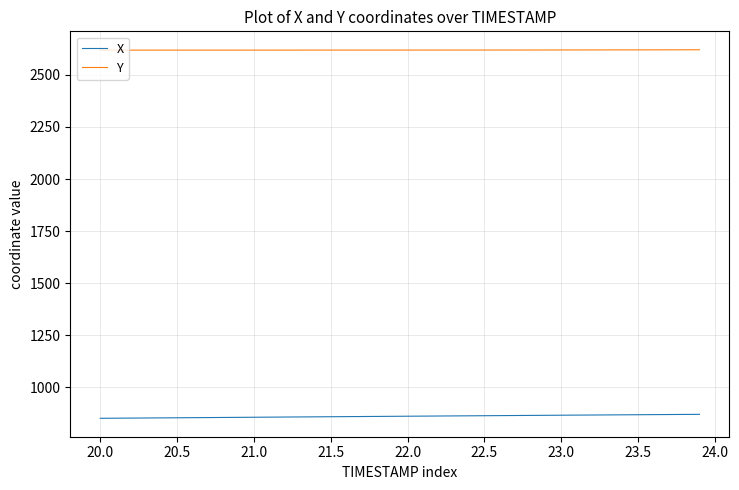

What is the maximum value shown in the chart?

2620.5